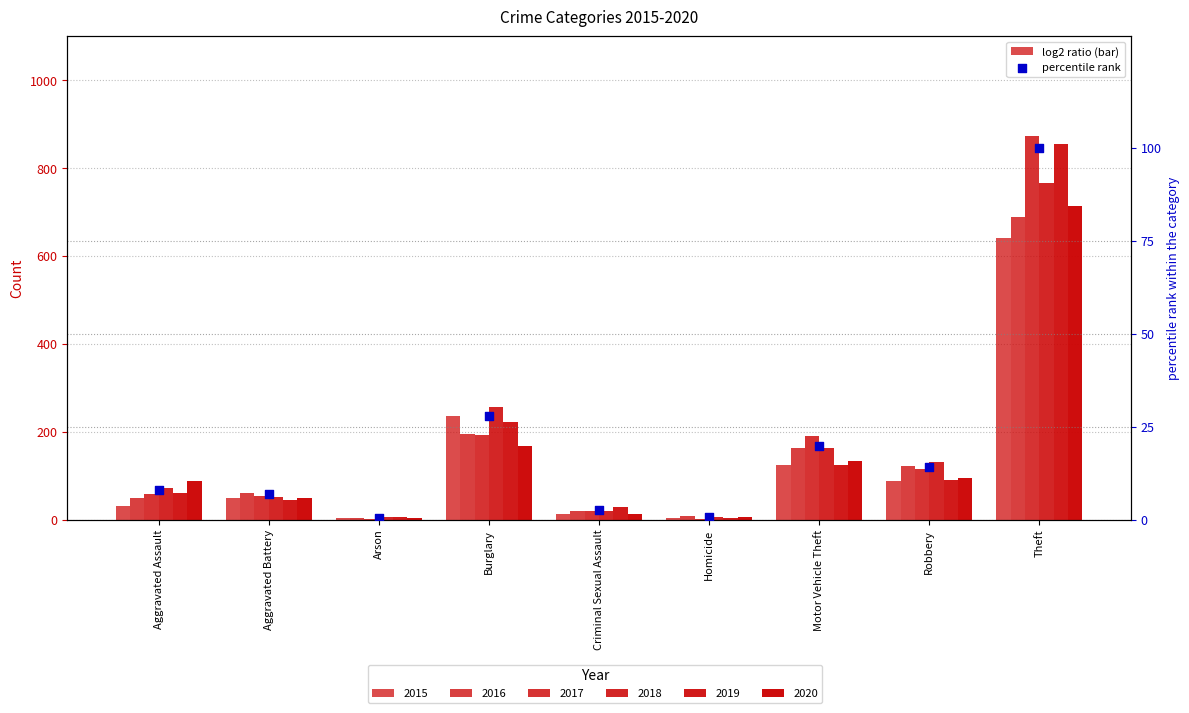

What is the change in value from Aggravated Battery to Robbery?

+7.2